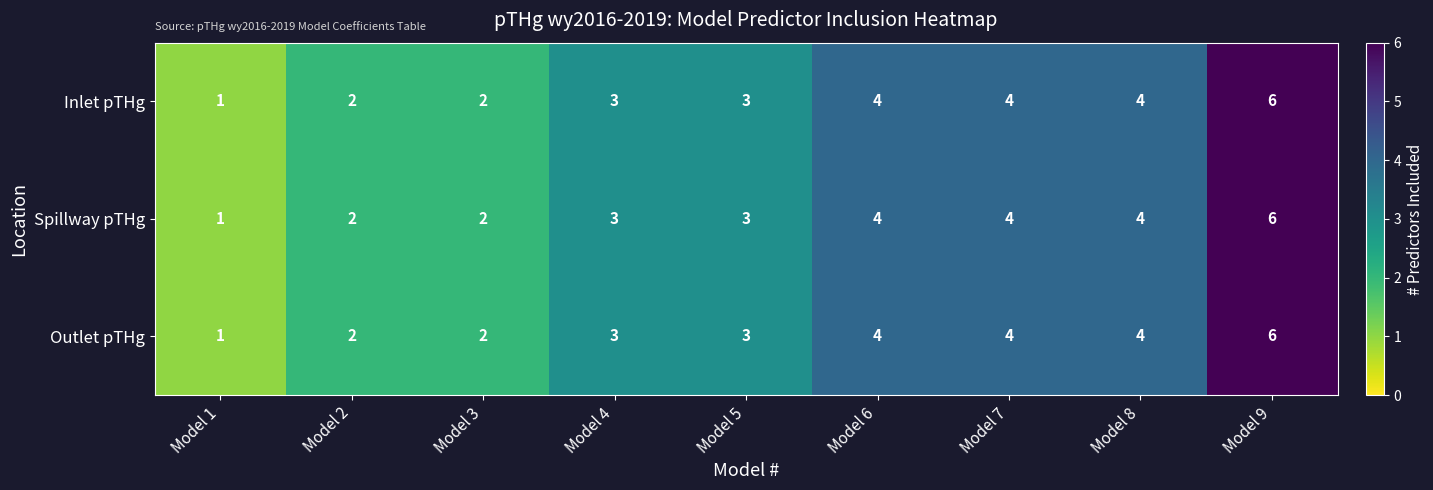

Reading left to right, extract all data points from this chart.

Inlet pTHg: 1	2	2	3	3	4	4	4	6
Spillway pTHg: 1	2	2	3	3	4	4	4	6
Outlet pTHg: 1	2	2	3	3	4	4	4	6